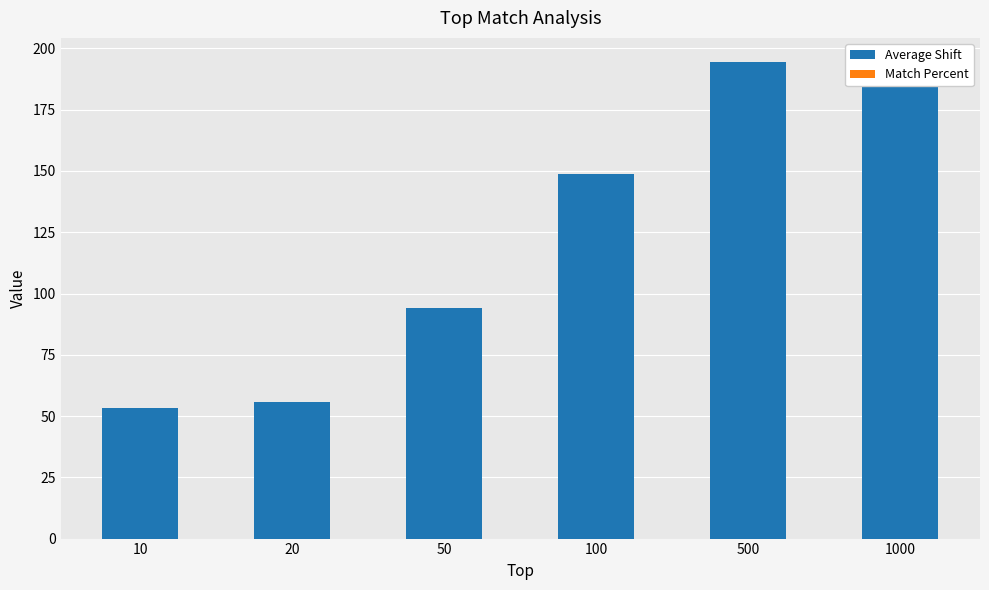

What is the average value of the Average Shift series?

122.6